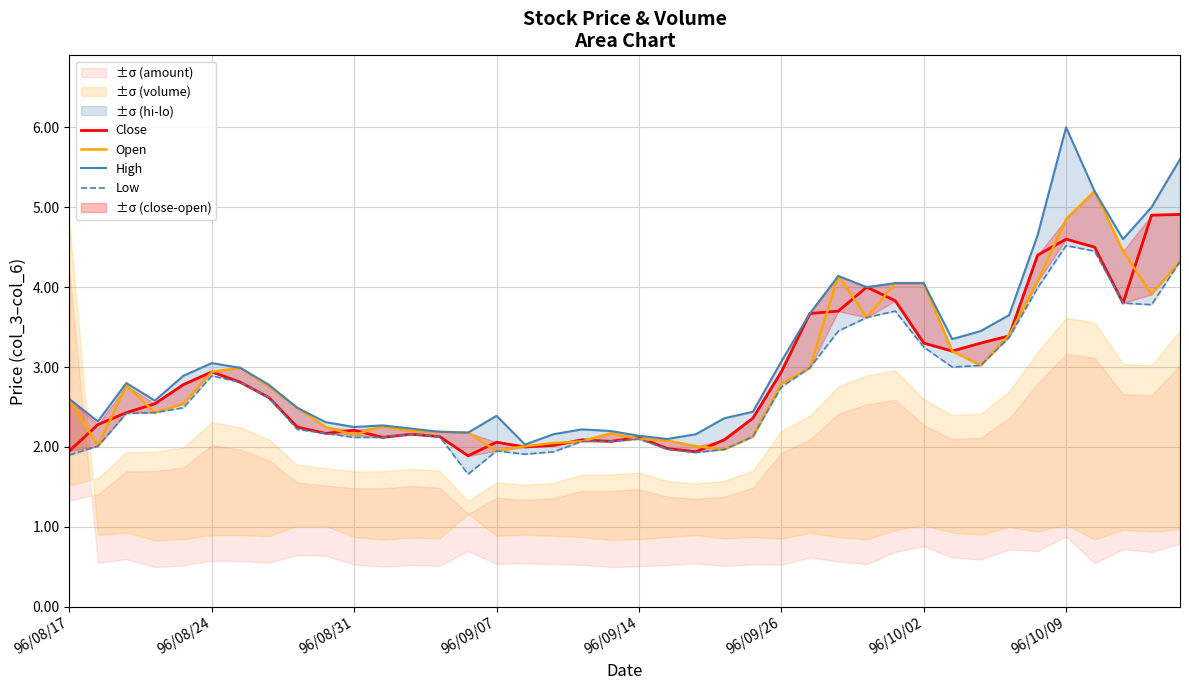

True or false: High and Open cross at least once.

False